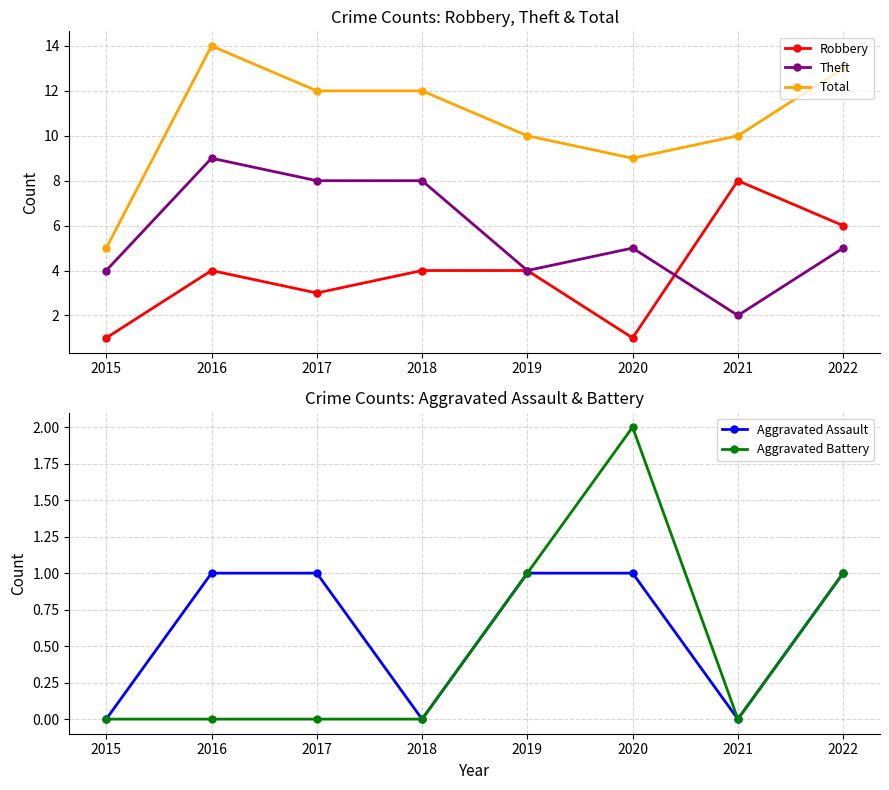

Which series has the largest total across all categories?

Total